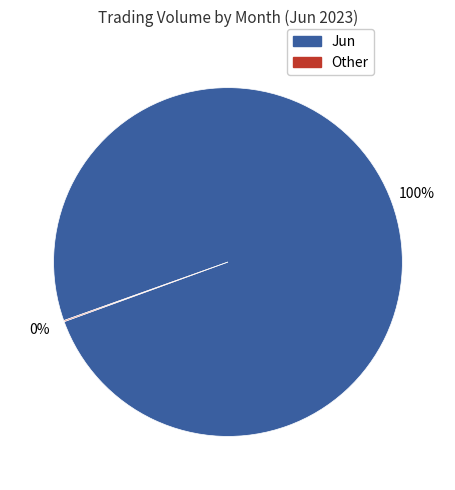

To the nearest percent, what is the average slice percentage?

50%